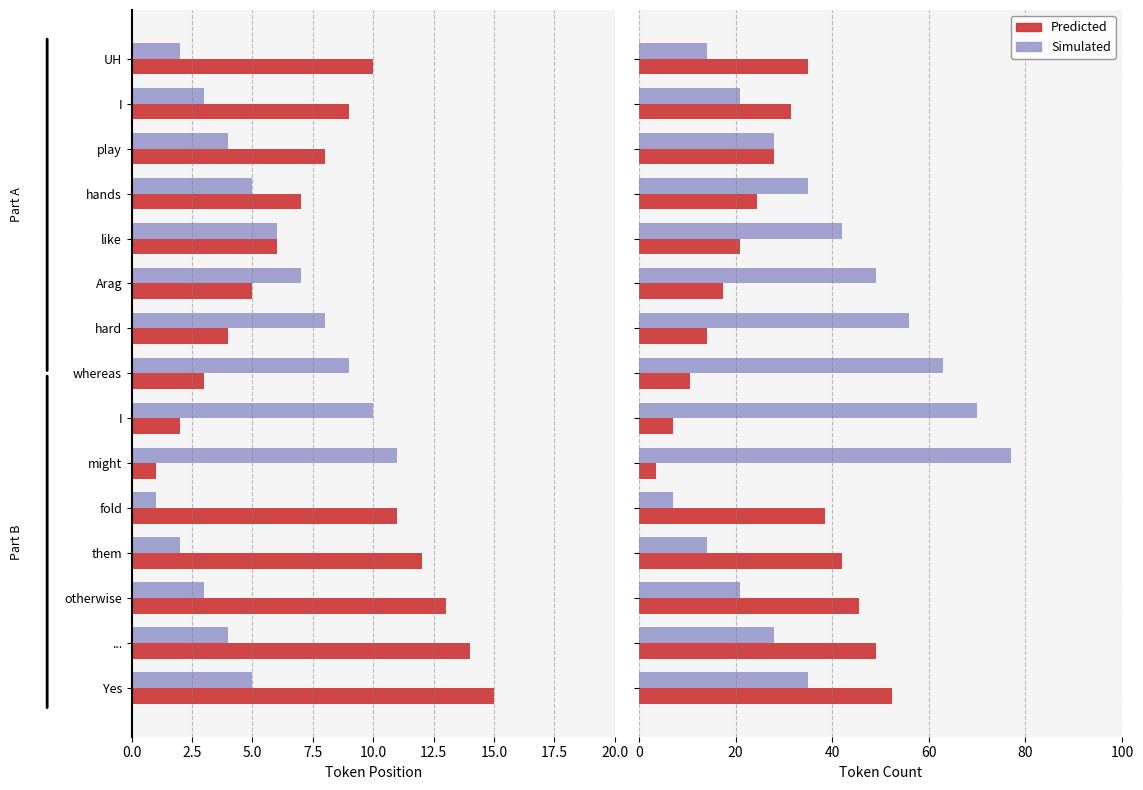

What is the value of the Predicted bar at the 10th from the left?

3.5